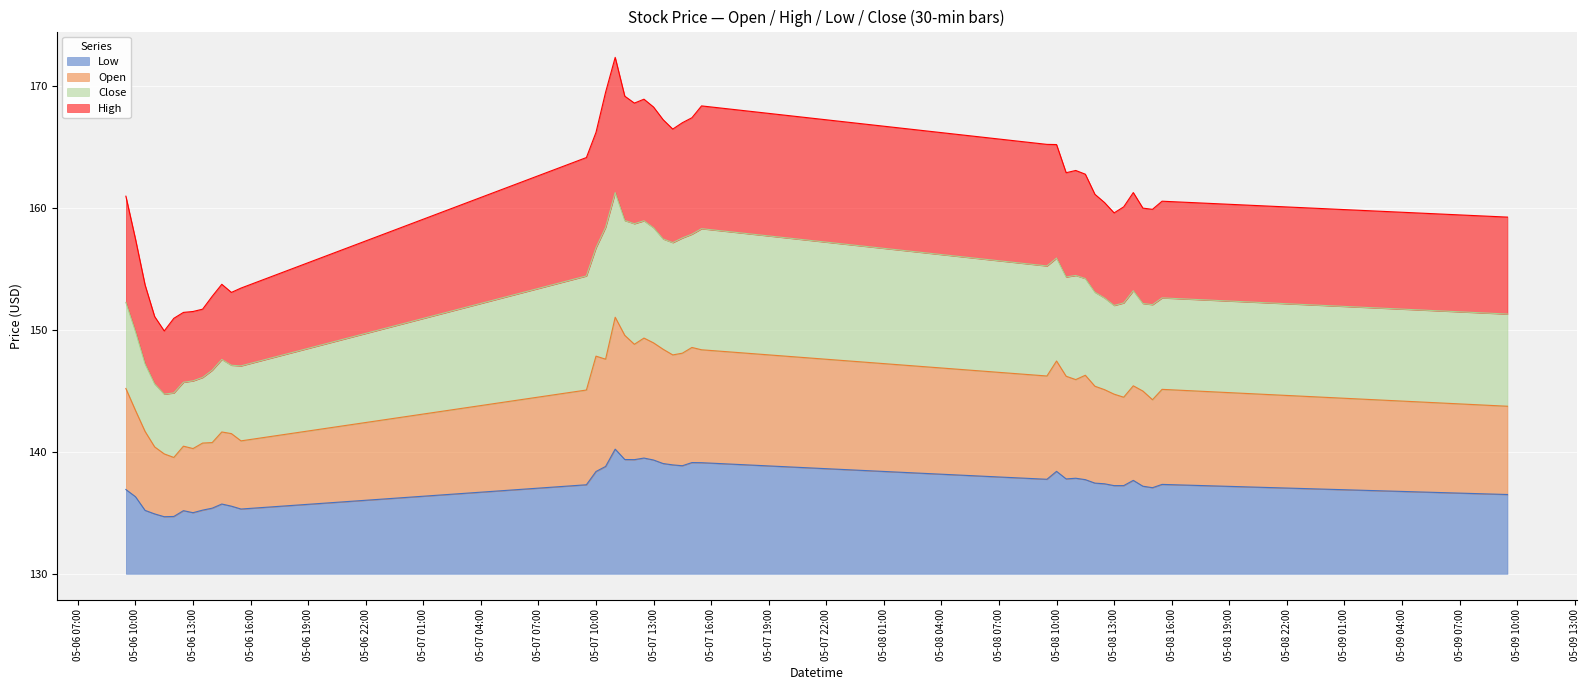

What are all the series names shown in the legend?

Low, Open, Close, High